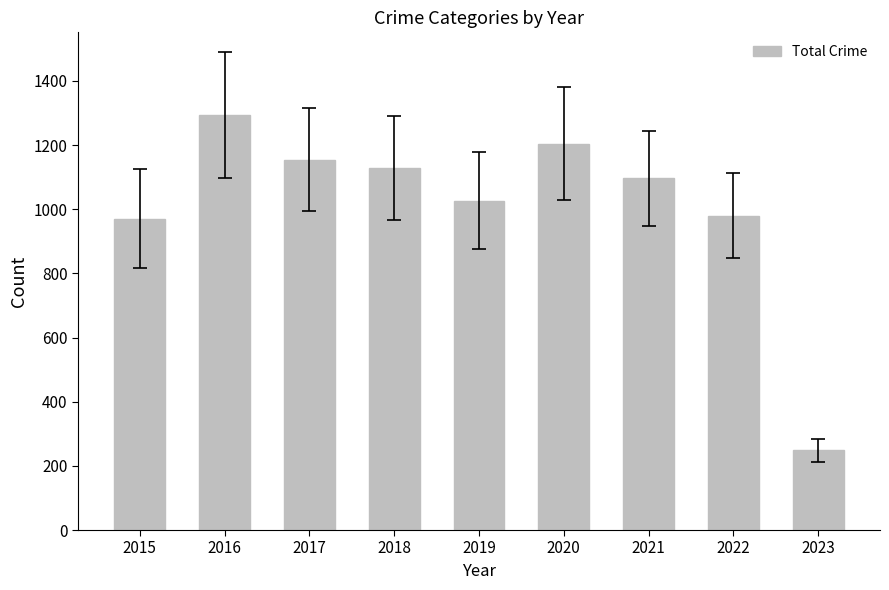

What is the maximum value shown in the chart?

1293